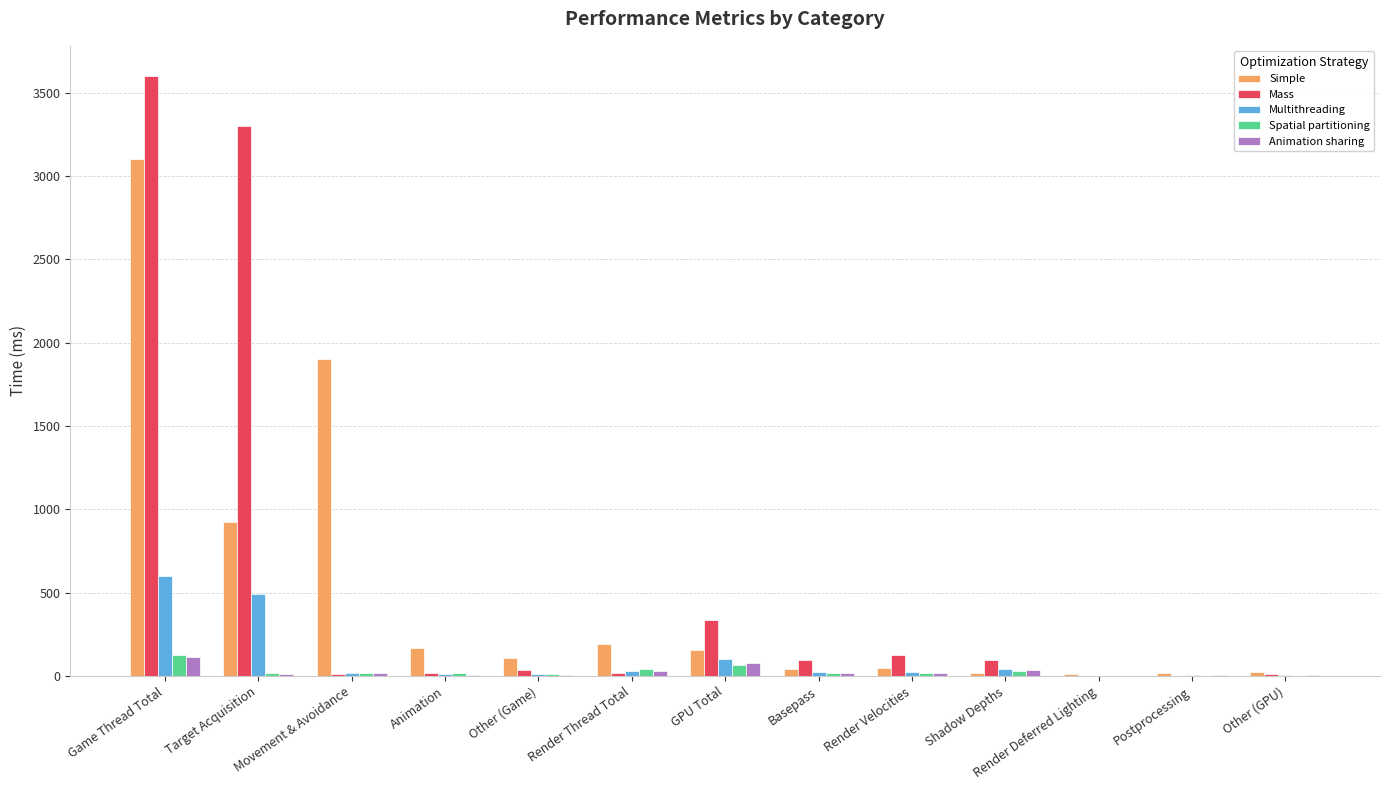

What is the approximate value of Animation sharing at Target Acquisition?

14.7